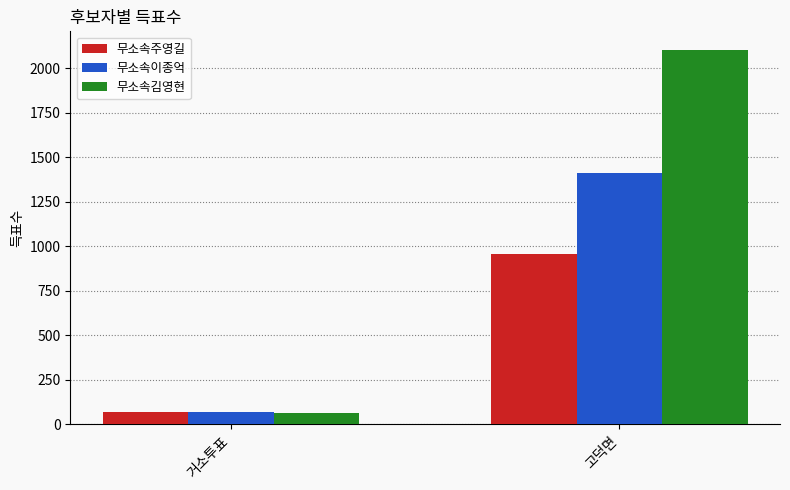

How many data points in 무소속주영길 are less than 958?

1